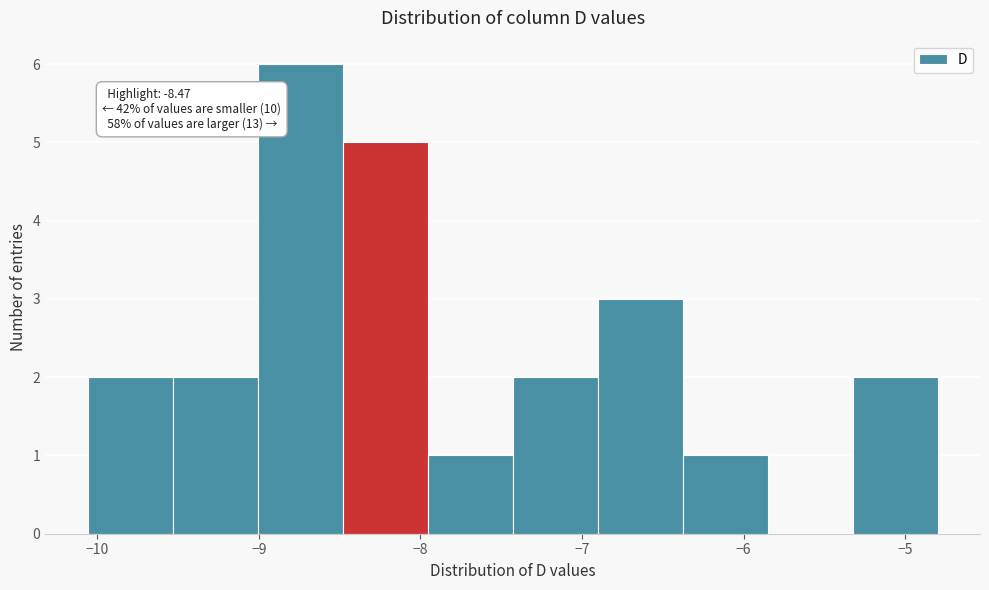

Over which range of the x-axis is the bar tallest?

-9.0 to -8.5